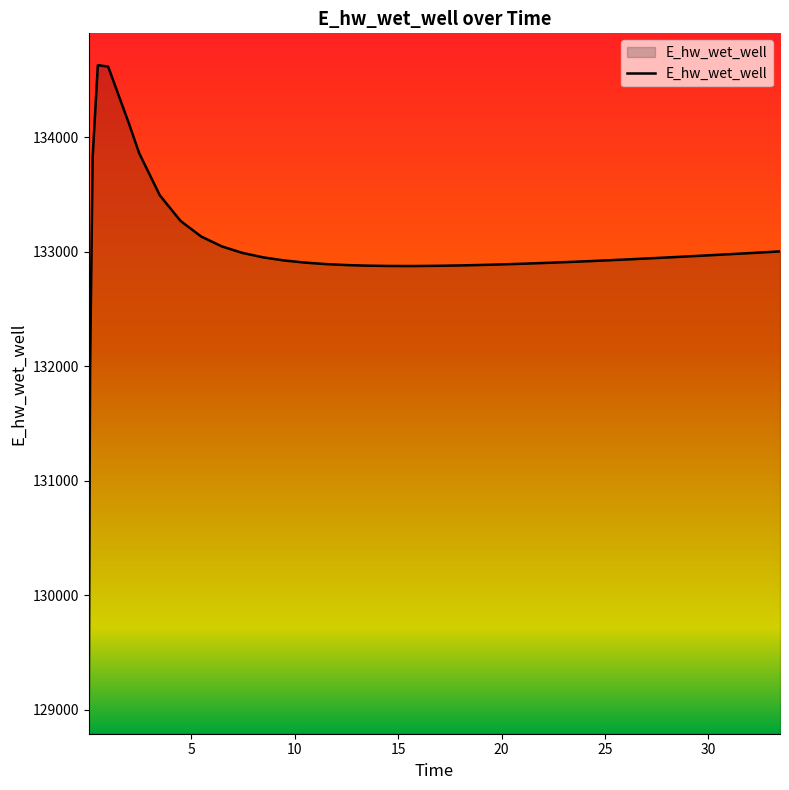

What is the maximum value shown in the chart?

134628.1